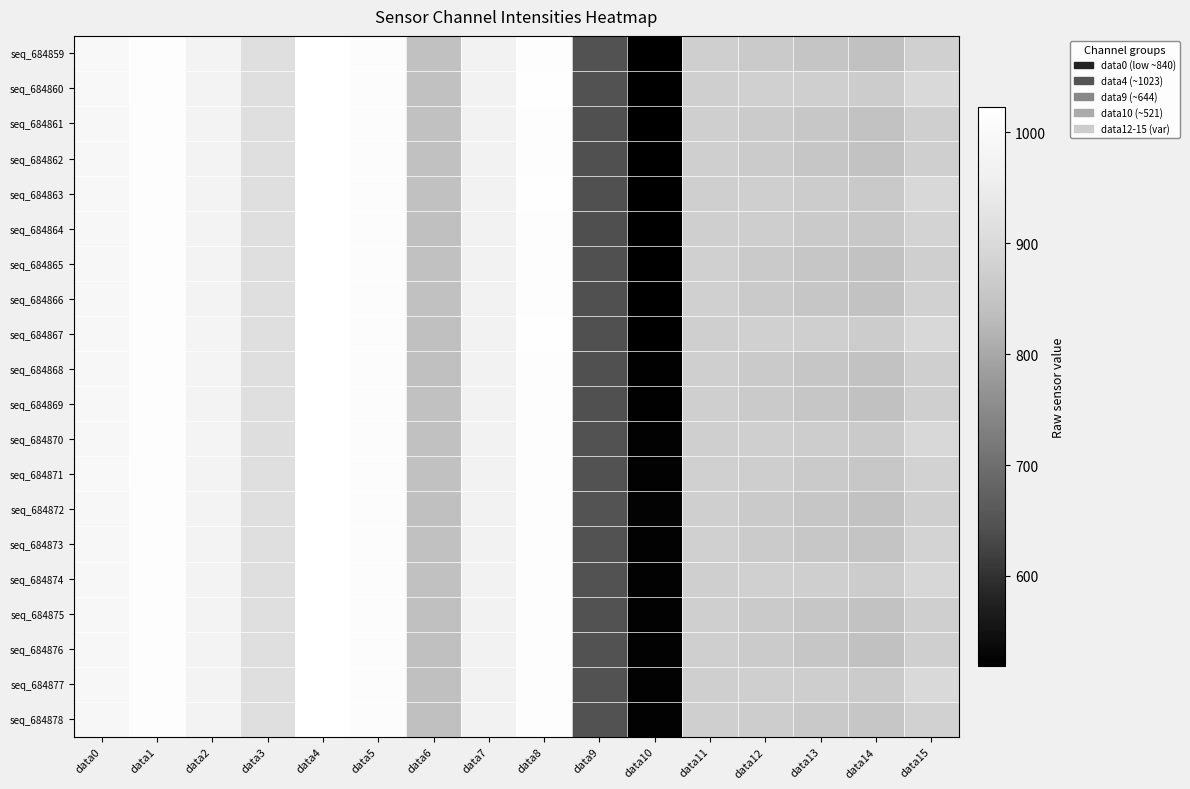

Reading left to right, extract all data points from this chart.

seq_684859: data0=994	data1=1016	data2=974	data3=913	data4=1023	data5=1011	data6=843	data7=971	data8=1017	data9=645	data10=520	data11=877	data12=864	data13=852	data14=844	data15=878
seq_684860: data0=994	data1=1016	data2=974	data3=914	data4=1023	data5=1012	data6=843	data7=971	data8=1018	data9=645	data10=520	data11=877	data12=879	data13=876	data14=869	data15=897
seq_684861: data0=993	data1=1016	data2=974	data3=914	data4=1023	data5=1011	data6=843	data7=970	data8=1017	data9=644	data10=519	data11=877	data12=866	data13=857	data14=847	data15=875
seq_684862: data0=993	data1=1016	data2=974	data3=913	data4=1023	data5=1012	data6=842	data7=970	data8=1017	data9=644	data10=520	data11=877	data12=866	data13=854	data14=846	data15=876
seq_684863: data0=993	data1=1015	data2=975	data3=913	data4=1023	data5=1012	data6=842	data7=970	data8=1018	data9=644	data10=520	data11=877	data12=874	data13=868	data14=863	data15=896
seq_684864: data0=992	data1=1017	data2=975	data3=913	data4=1023	data5=1011	data6=841	data7=970	data8=1016	data9=643	data10=519	data11=877	data12=873	data13=865	data14=858	data15=884
seq_684865: data0=992	data1=1016	data2=975	data3=914	data4=1023	data5=1011	data6=842	data7=970	data8=1016	data9=644	data10=520	data11=878	data12=865	data13=854	data14=846	data15=876
seq_684866: data0=992	data1=1016	data2=974	data3=914	data4=1023	data5=1012	data6=842	data7=970	data8=1017	data9=644	data10=520	data11=878	data12=865	data13=855	data14=847	data15=880
seq_684867: data0=993	data1=1017	data2=976	data3=913	data4=1023	data5=1012	data6=841	data7=969	data8=1018	data9=644	data10=520	data11=877	data12=879	data13=876	data14=868	data15=896
seq_684868: data0=992	data1=1016	data2=976	data3=913	data4=1023	data5=1010	data6=841	data7=969	data8=1016	data9=644	data10=522	data11=877	data12=865	data13=855	data14=847	data15=875
seq_684869: data0=993	data1=1016	data2=975	data3=914	data4=1023	data5=1011	data6=842	data7=969	data8=1017	data9=644	data10=522	data11=877	data12=865	data13=855	data14=845	data15=875
seq_684870: data0=993	data1=1015	data2=976	data3=912	data4=1023	data5=1012	data6=842	data7=969	data8=1017	data9=645	data10=523	data11=877	data12=875	data13=871	data14=865	data15=896
seq_684871: data0=994	data1=1015	data2=974	data3=914	data4=1023	data5=1011	data6=842	data7=969	data8=1017	data9=645	data10=523	data11=878	data12=872	data13=865	data14=856	data15=882
seq_684872: data0=992	data1=1016	data2=974	data3=914	data4=1023	data5=1010	data6=841	data7=970	data8=1016	data9=647	data10=525	data11=877	data12=865	data13=855	data14=847	data15=876
seq_684873: data0=993	data1=1015	data2=973	data3=914	data4=1023	data5=1011	data6=842	data7=969	data8=1017	data9=646	data10=524	data11=878	data12=866	data13=857	data14=850	data15=884
seq_684874: data0=993	data1=1016	data2=973	data3=914	data4=1023	data5=1011	data6=842	data7=970	data8=1017	data9=646	data10=524	data11=877	data12=879	data13=875	data14=868	data15=895
seq_684875: data0=992	data1=1015	data2=972	data3=914	data4=1023	data5=1010	data6=841	data7=970	data8=1017	data9=646	data10=523	data11=877	data12=865	data13=855	data14=846	data15=875
seq_684876: data0=992	data1=1016	data2=972	data3=914	data4=1023	data5=1010	data6=841	data7=971	data8=1016	data9=646	data10=524	data11=877	data12=866	data13=854	data14=844	data15=874
seq_684877: data0=993	data1=1016	data2=972	data3=913	data4=1023	data5=1011	data6=841	data7=970	data8=1016	data9=645	data10=523	data11=877	data12=876	data13=872	data14=866	data15=898
seq_684878: data0=993	data1=1015	data2=972	data3=913	data4=1023	data5=1010	data6=840	data7=969	data8=1017	data9=645	data10=523	data11=876	data12=870	data13=863	data14=854	data15=881